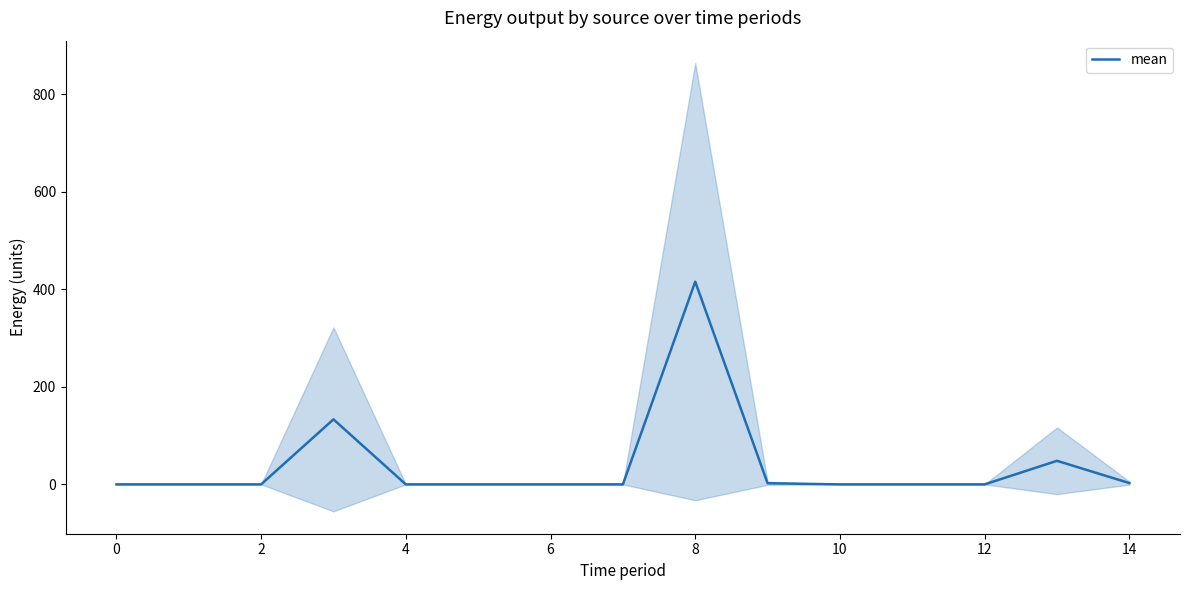

The value of mean at 10 is 0.0. True or false?

True